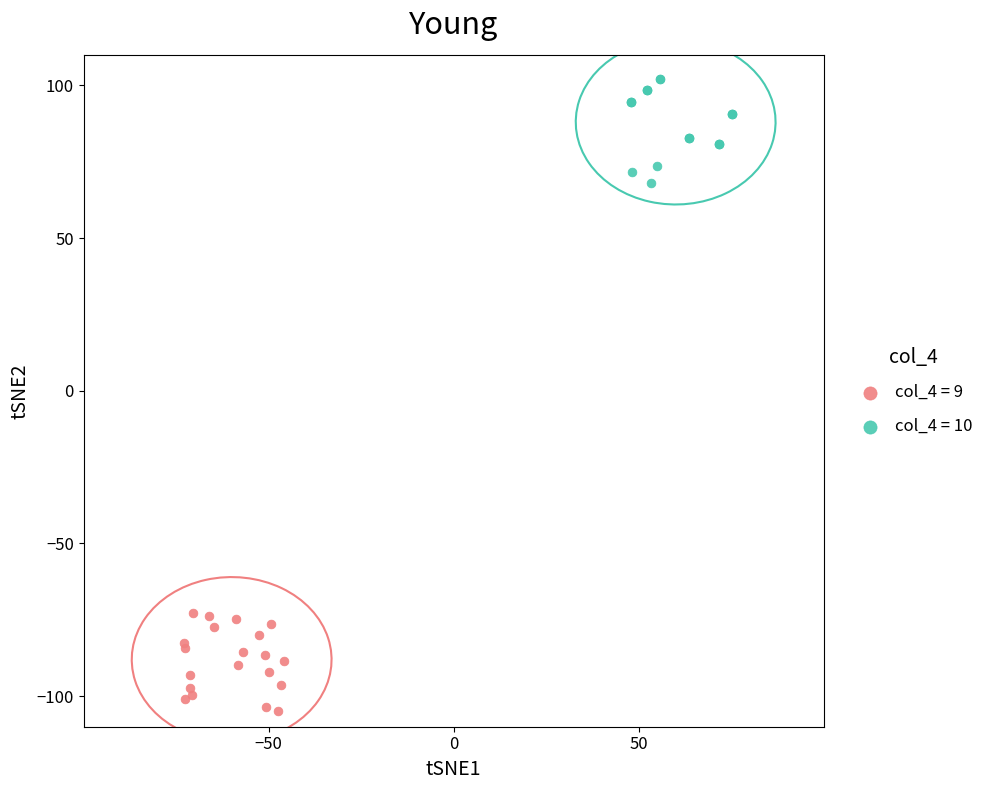

Which series reaches the minimum Y coordinate?

col_4 = 9